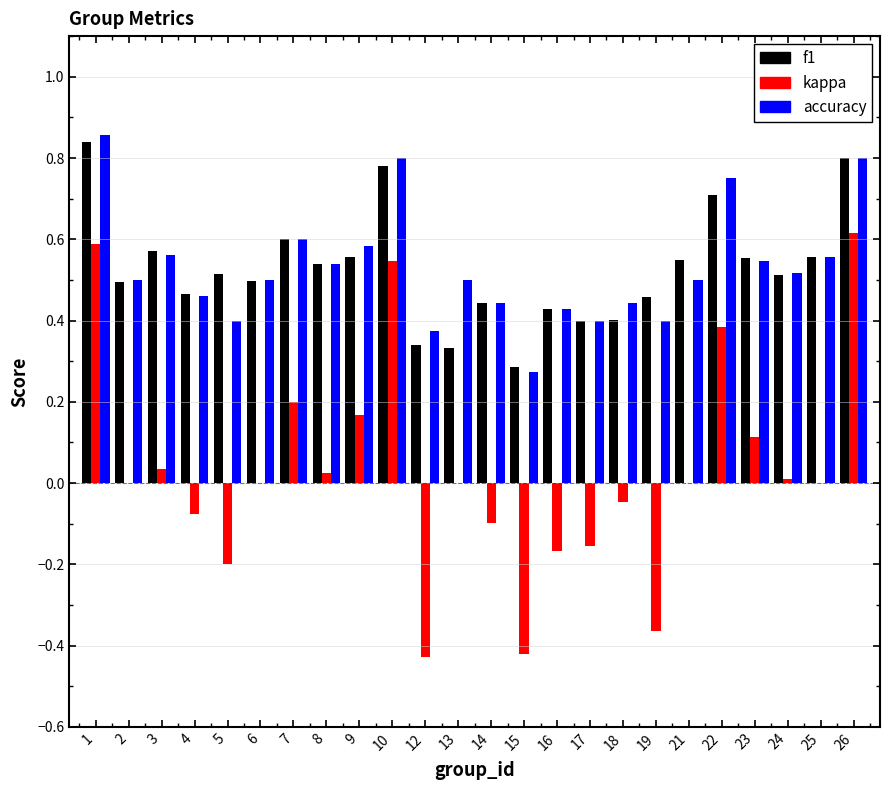

Which series has the widest spread of values?

kappa